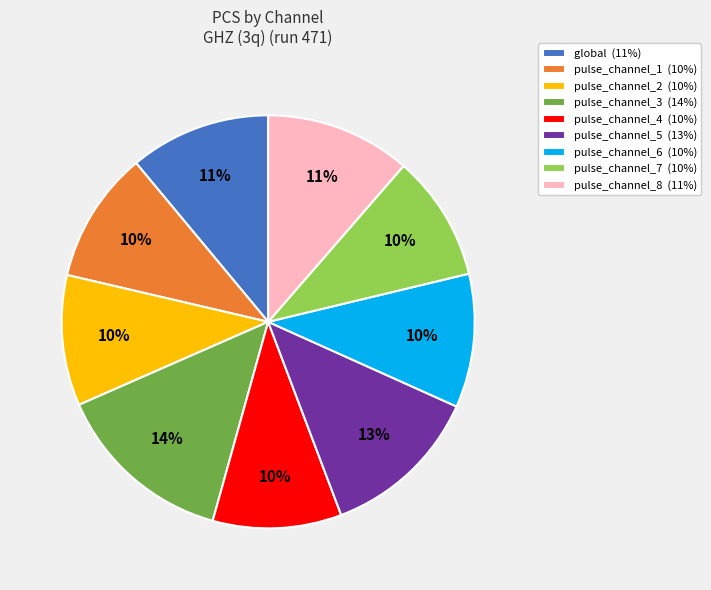

Is it true that pulse_channel_3 is 14% of the pie?

True